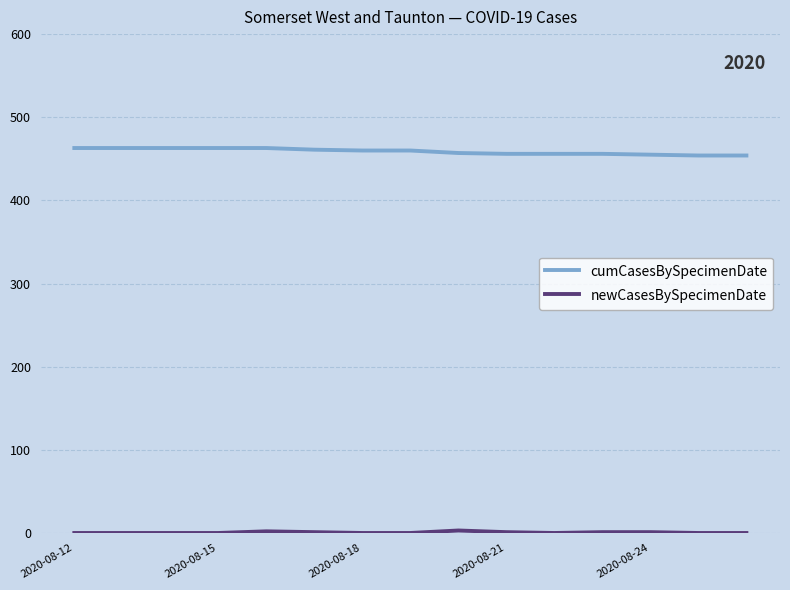

Which series has the largest total across all categories?

cumCasesBySpecimenDate